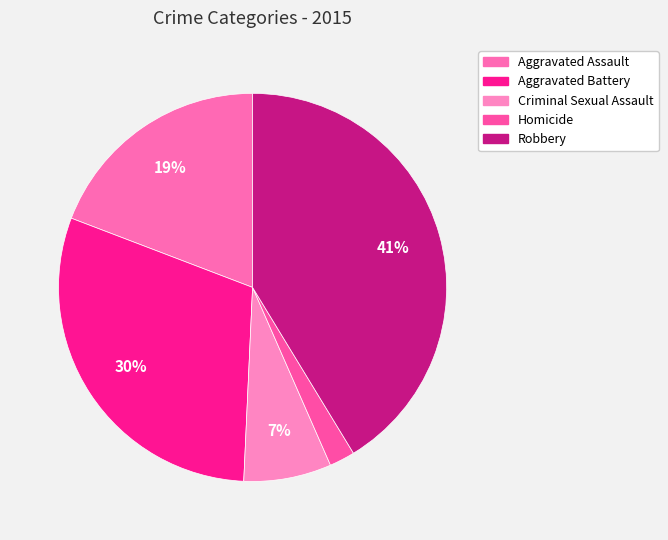

How many slices are in this pie chart?

5